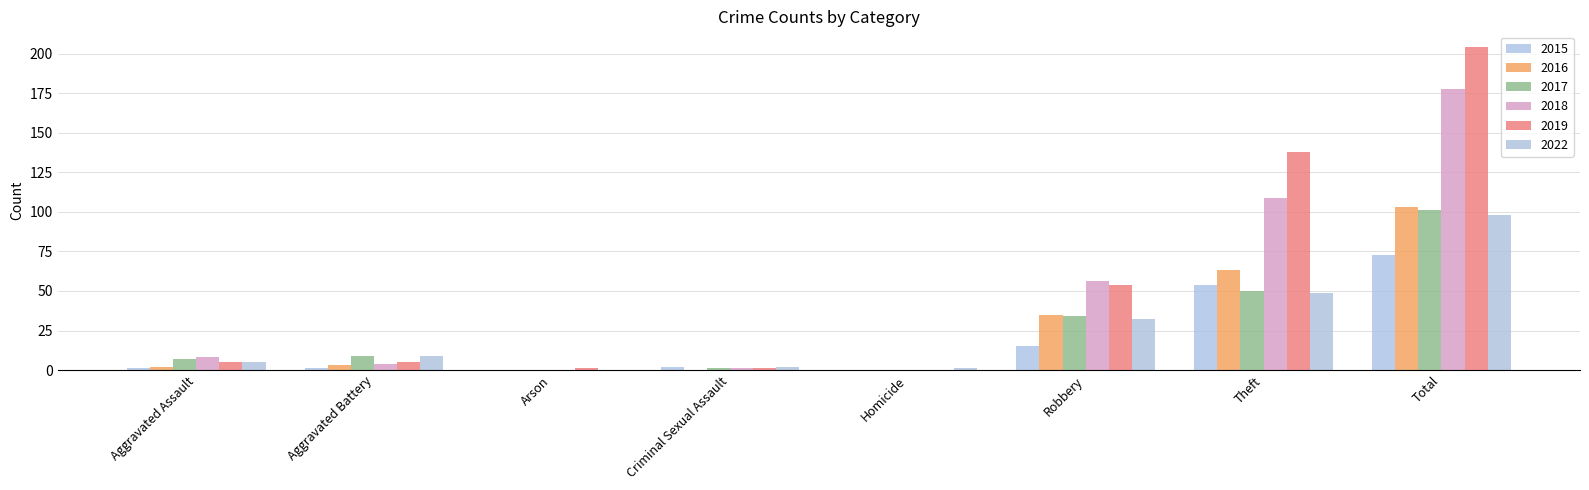

Count the number of categories in the chart.

8